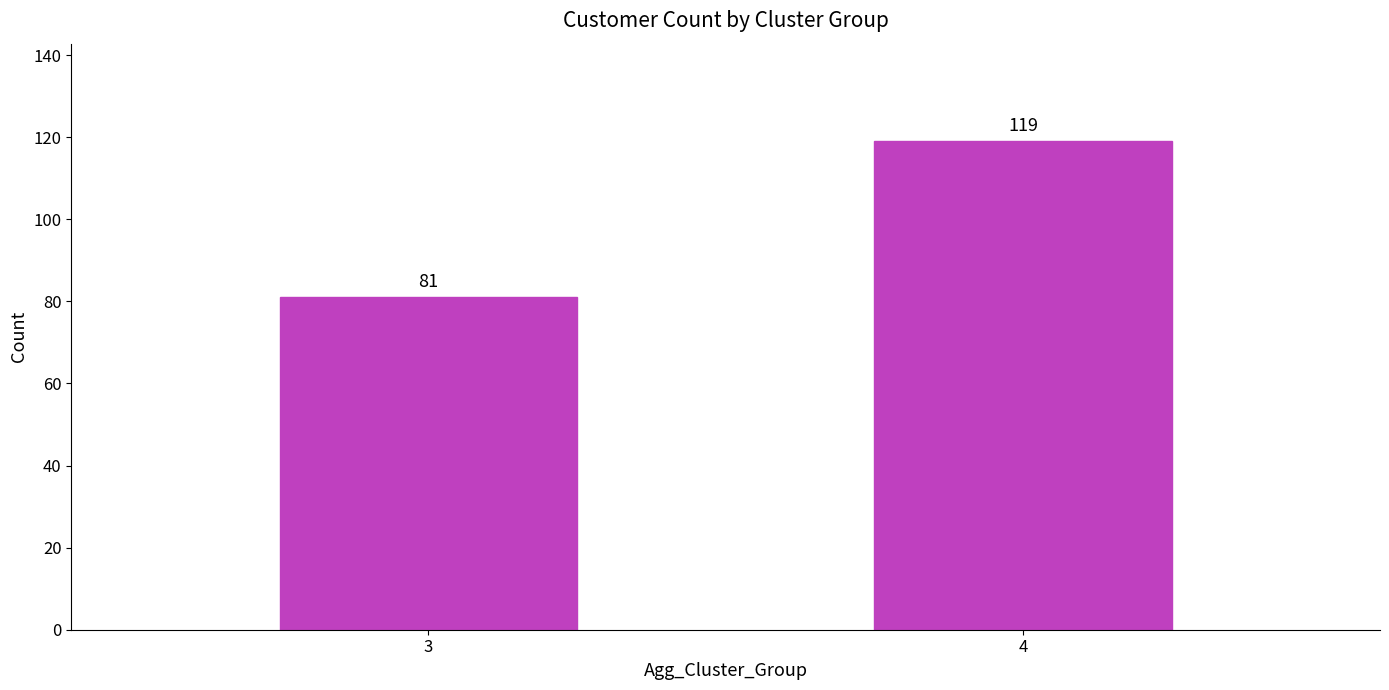

Which label corresponds to the largest value in the chart?

4